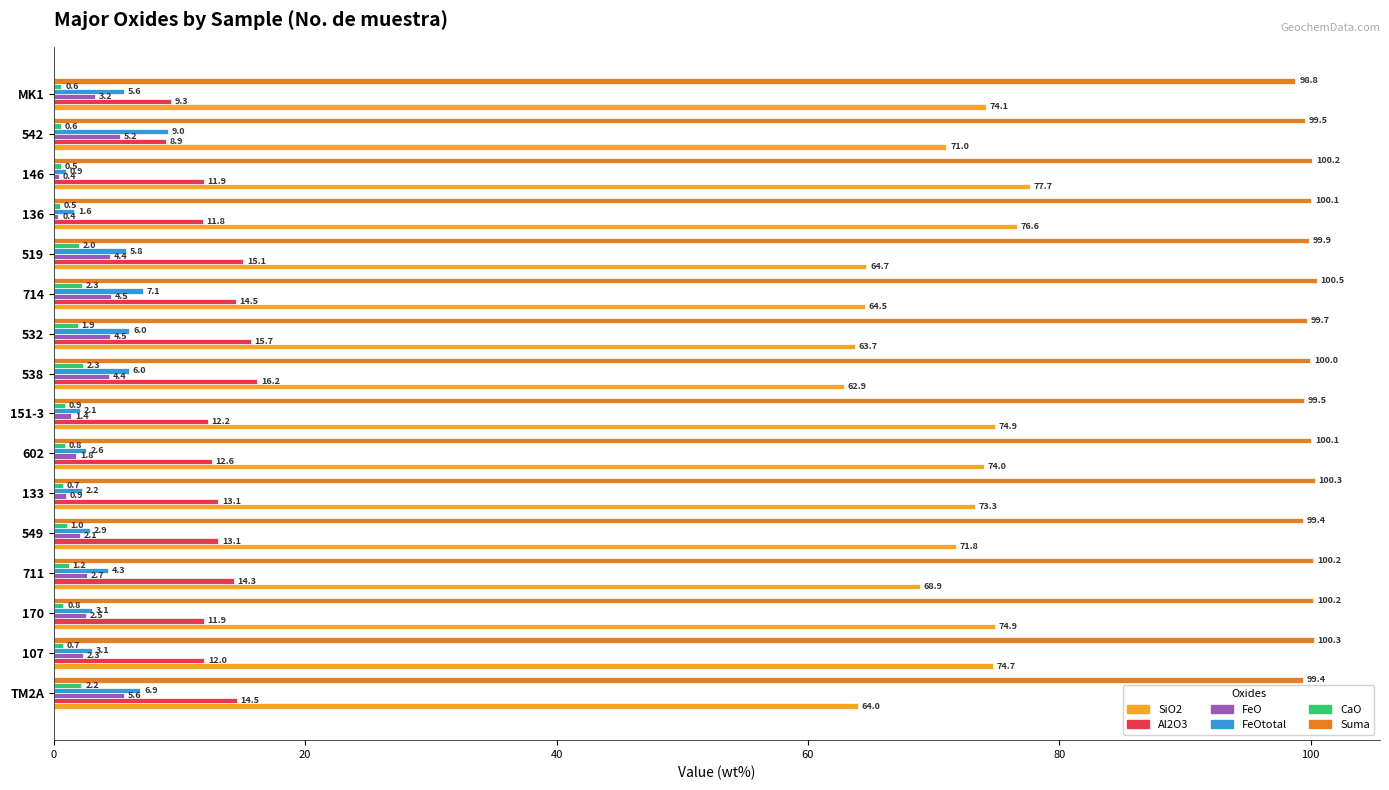

What is the difference between the second highest and second lowest values in the SiO2 series?

12.9